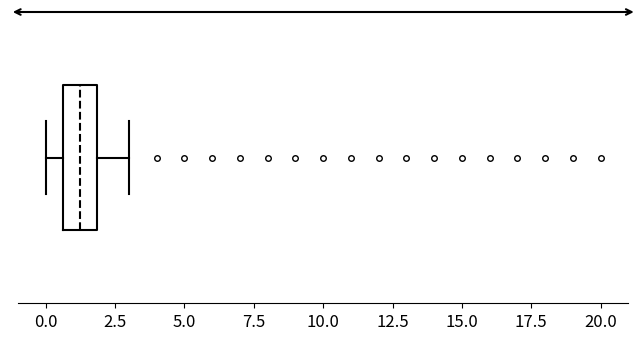

Transcribe this box plot: give where the median line is, the range the box spans, and where the two whiskers end, as read against the x-axis. The values are not printed on the chart, so give them approximately, as read against the axis.

median 1.0, box 0.5 to 2.0, whiskers 0.0 to 3.0